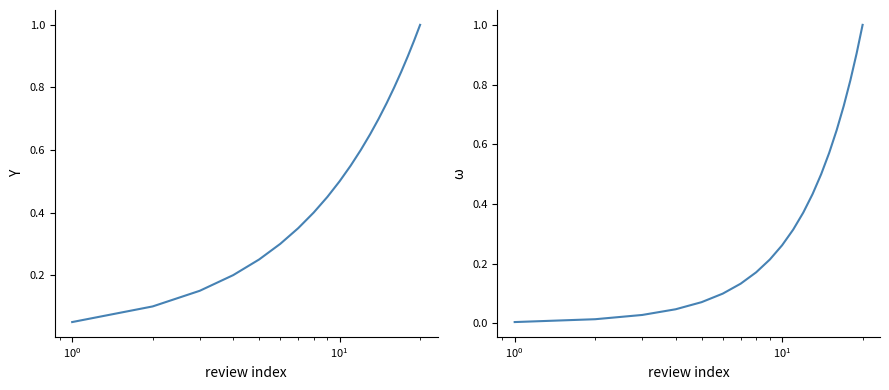

True or false: cumulative fraction and review_count (norm) cross at least once.

False